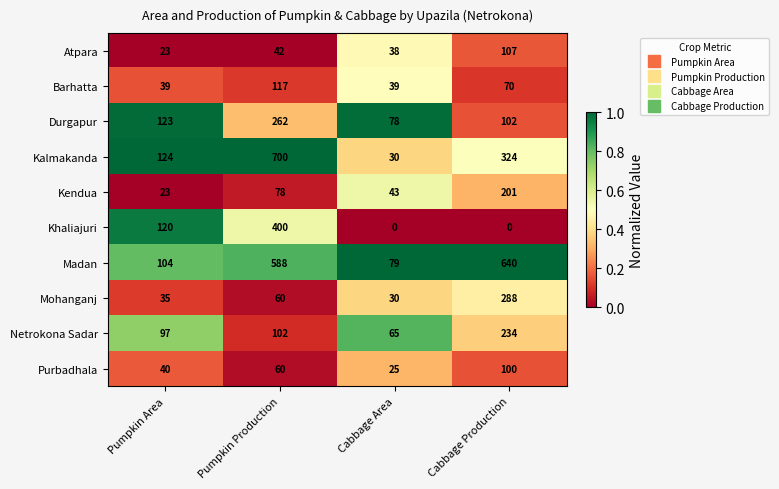

What is the total value across all series at Pumpkin Area?

728